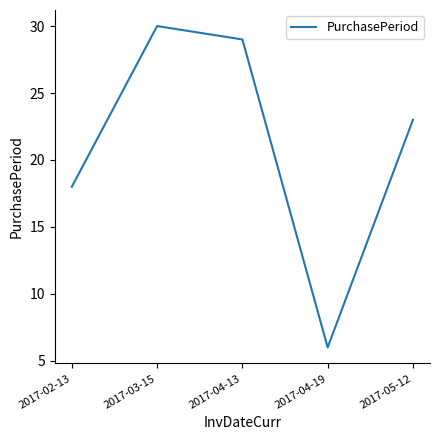

Between 2017-05-12 and 2017-04-19, which is larger?

2017-05-12